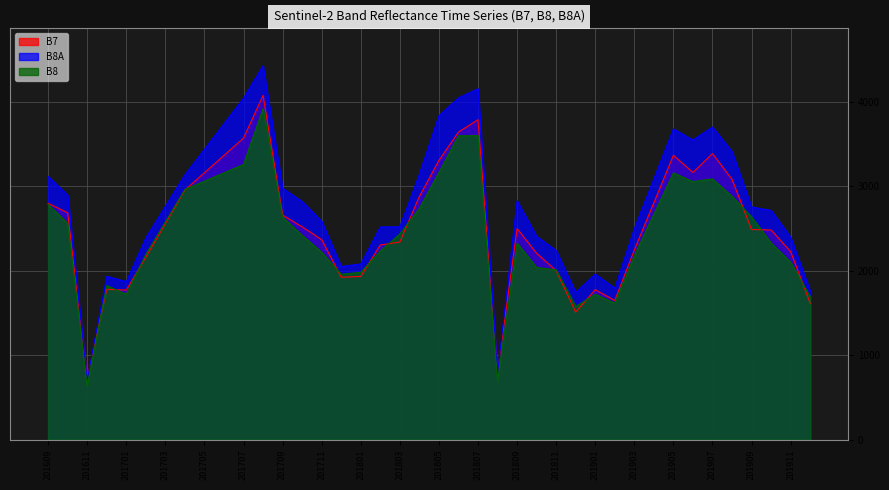

Which label corresponds to the largest value in the chart?

201708